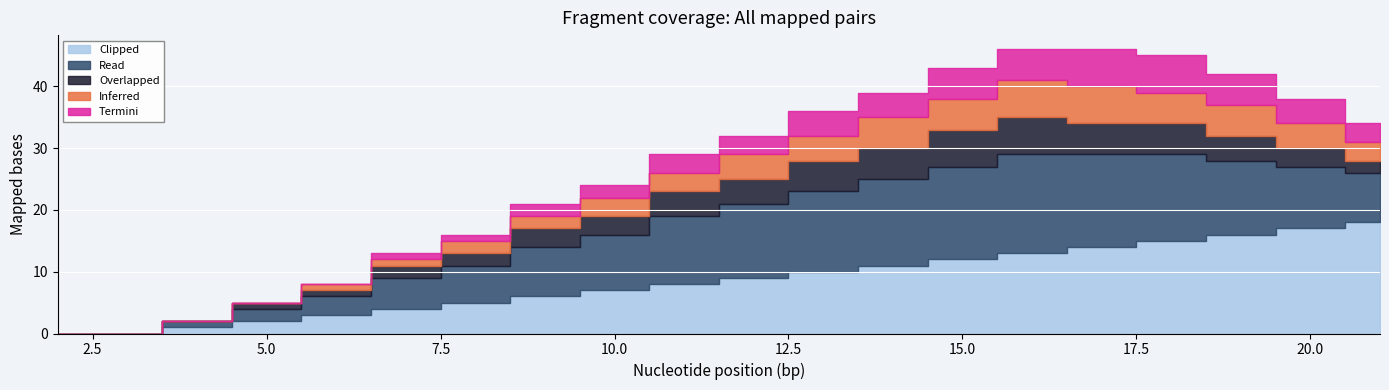

Reading left to right, list all the values displayed in this chart.

Clipped: 2=0	3=0	4=1	5=2	6=3	7=4	8=5	9=6	10=7	11=8	12=9	13=10	14=11	15=12	16=13	17=14	18=15	19=16	20=17	21=18
Read: 2=0	3=0	4=1	5=2	6=3	7=5	8=6	9=8	10=9	11=11	12=12	13=13	14=14	15=15	16=16	17=15	18=14	19=12	20=10	21=8
Overlapped: 2=0	3=0	4=0	5=1	6=1	7=2	8=2	9=3	10=3	11=4	12=4	13=5	14=5	15=6	16=6	17=5	18=5	19=4	20=3	21=2
Inferred: 2=0	3=0	4=0	5=0	6=1	7=1	8=2	9=2	10=3	11=3	12=4	13=4	14=5	15=5	16=6	17=6	18=5	19=5	20=4	21=3
Termini: 2=0	3=0	4=0	5=0	6=0	7=1	8=1	9=2	10=2	11=3	12=3	13=4	14=4	15=5	16=5	17=6	18=6	19=5	20=4	21=3